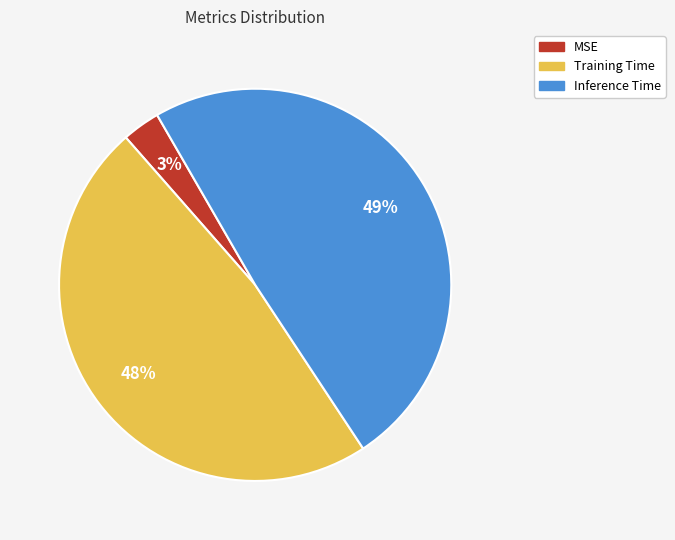

Rank the categories by value from highest to lowest.

Inference Time, Training Time, MSE